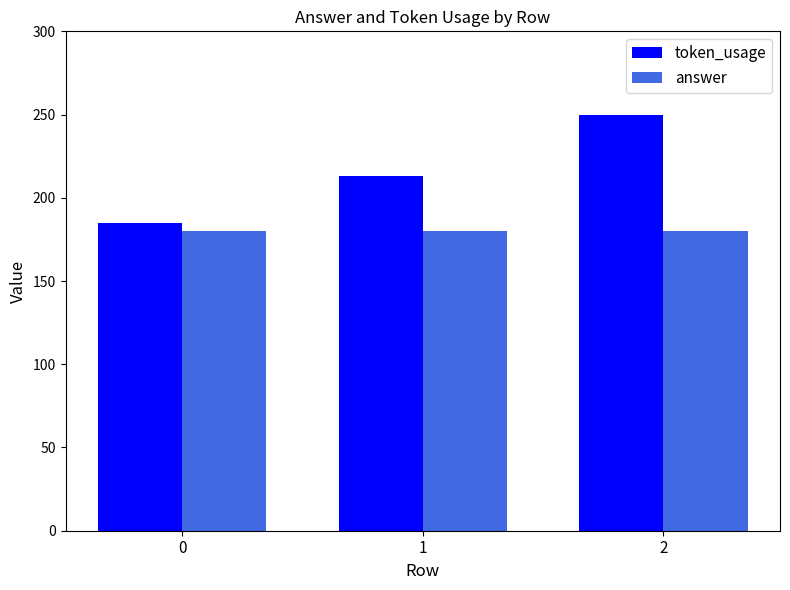

Count the token_usage values in the range 185 to 250.

3